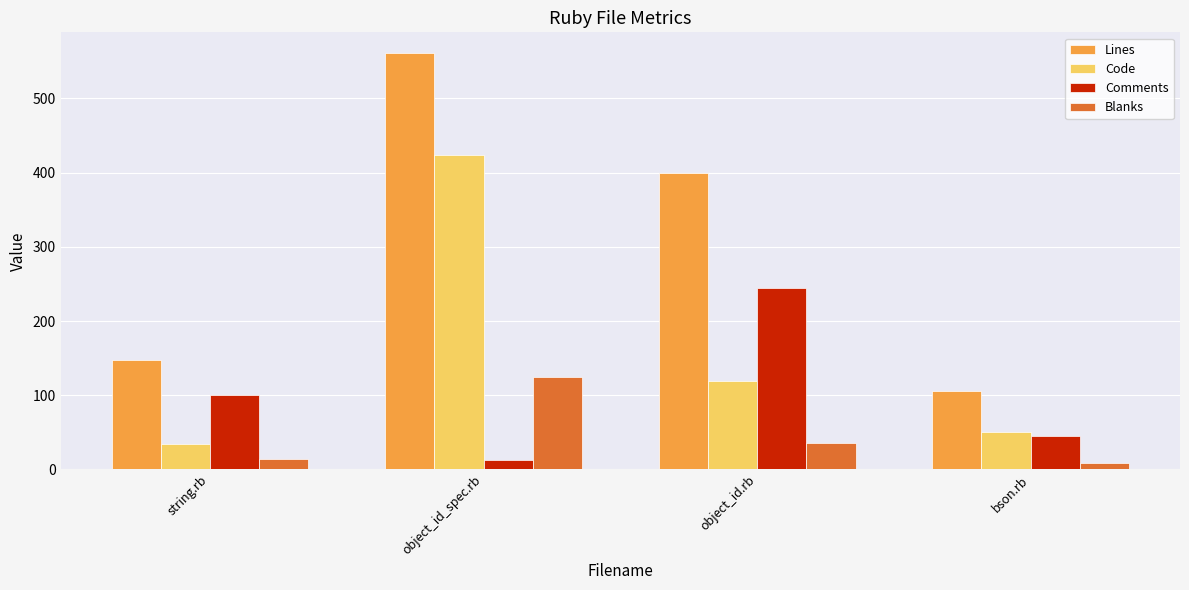

What is the approximate value of Comments at string.rb, to the nearest 5?

100